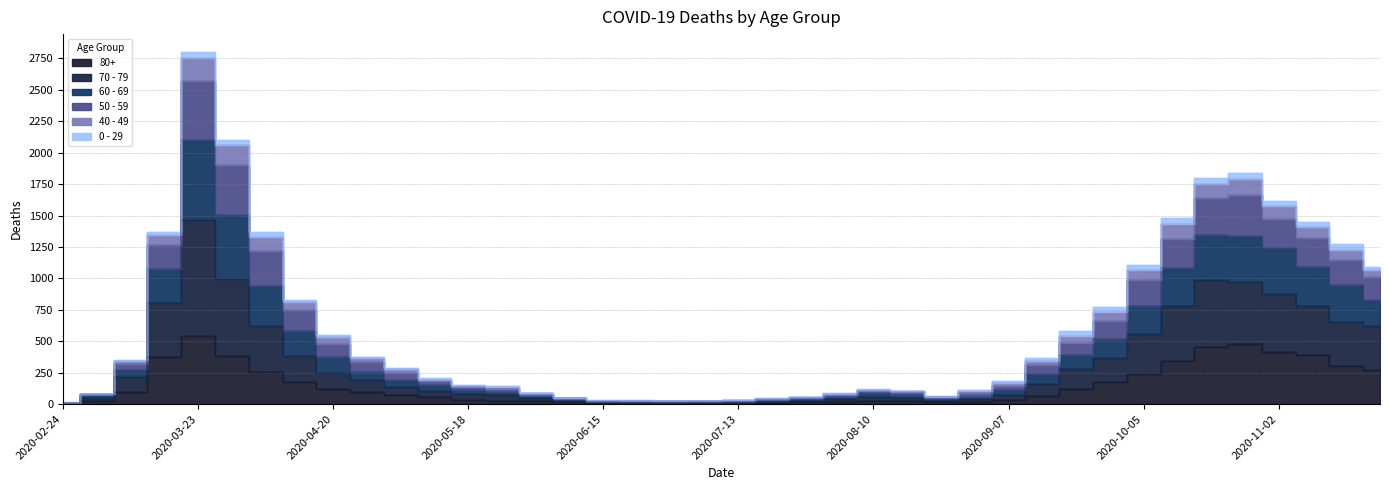

In 60 - 69, how many points are lower than both neighbors (excluding endpoints)?

2